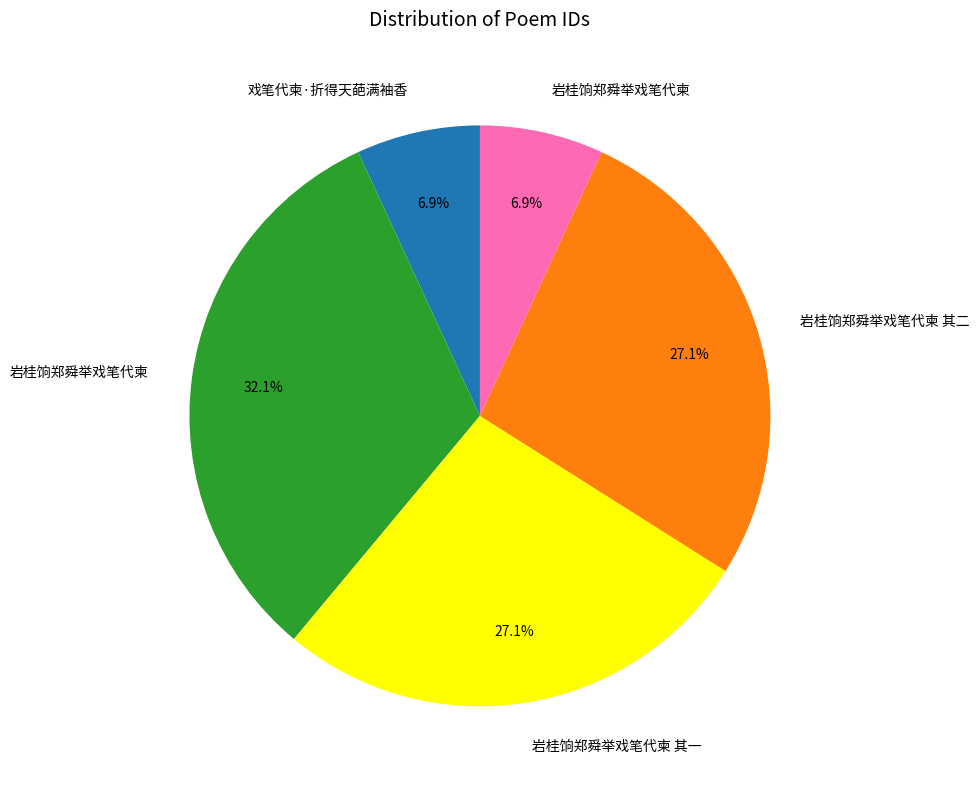

Is there any slice that represents more than half of the pie?

No